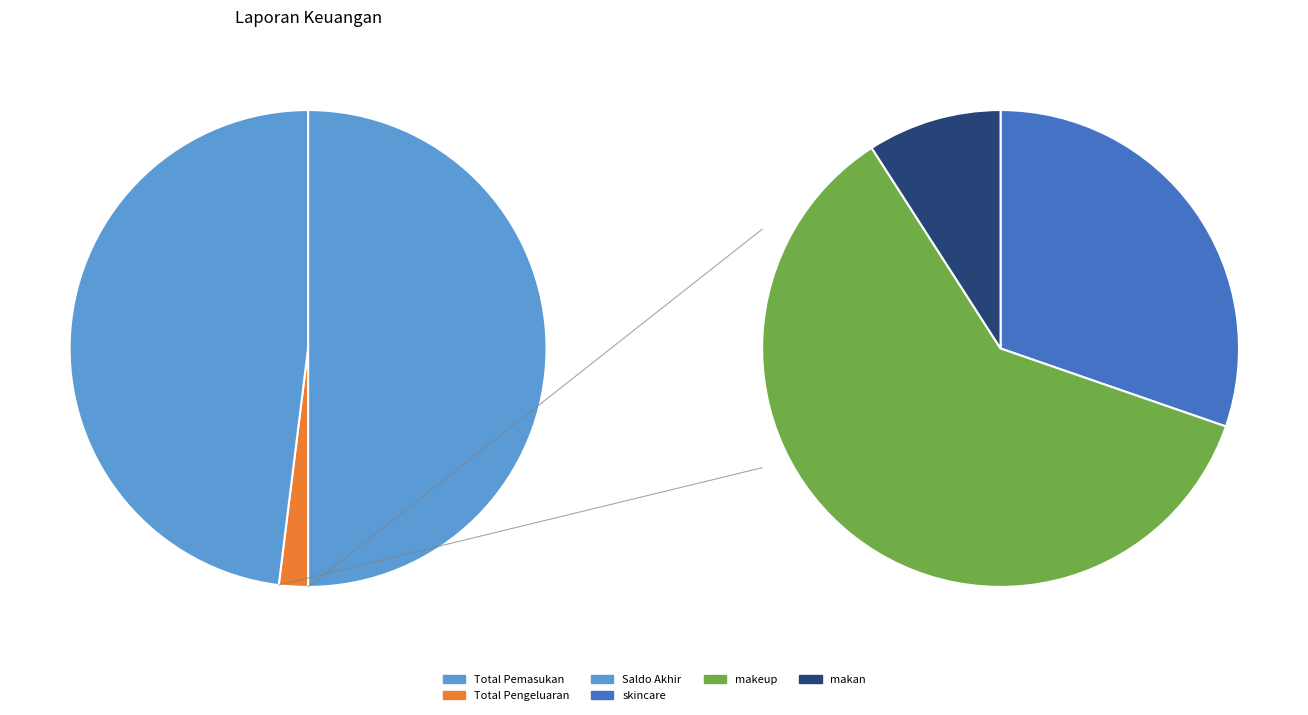

What percentage is the skincare slice, to the nearest percent?

30%